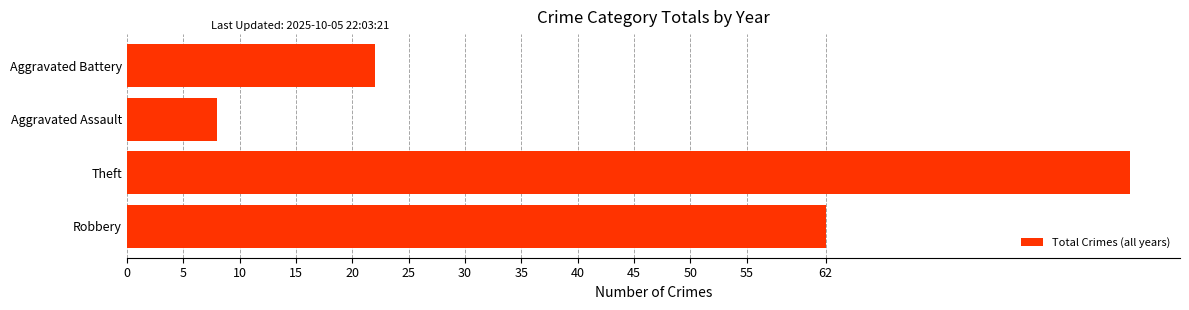

The value at Aggravated Assault is 5. True or false?

False